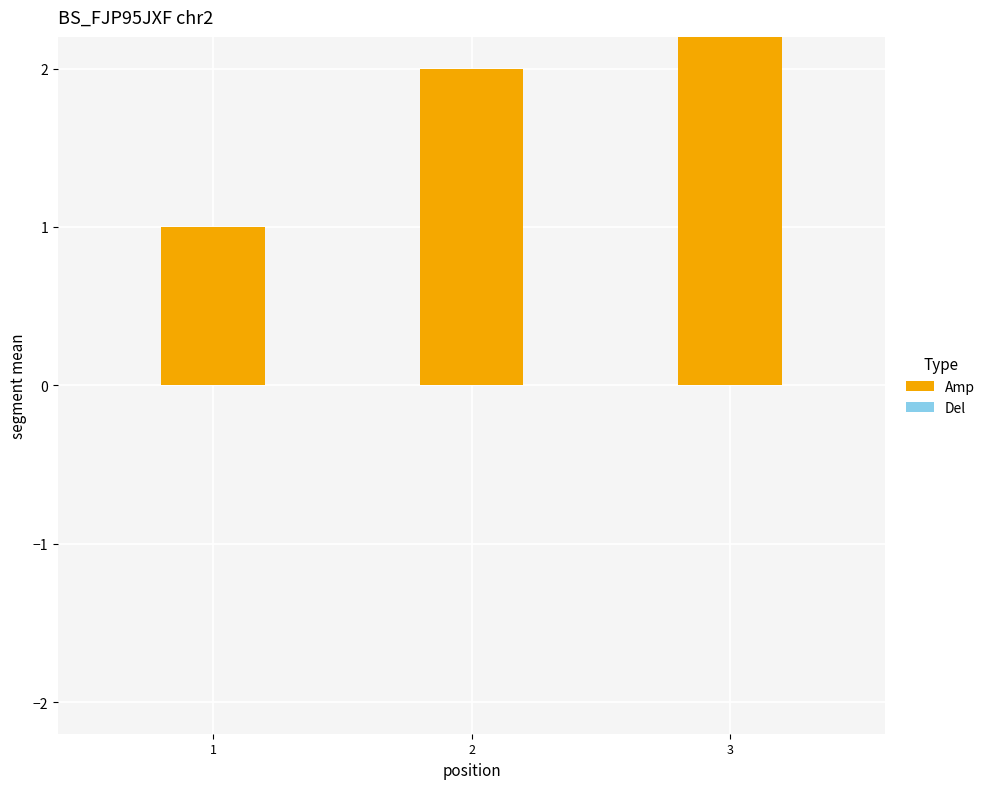

Reading left to right, what are all the values shown in this chart?

1=1	2=2	3=3